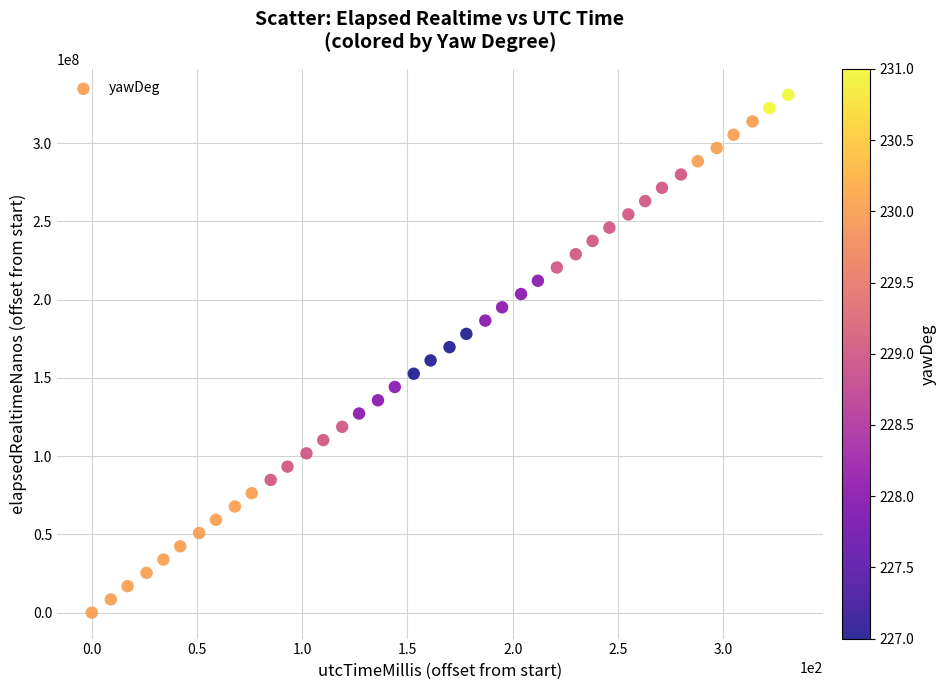

What is the range of X values (max minus min)?

331